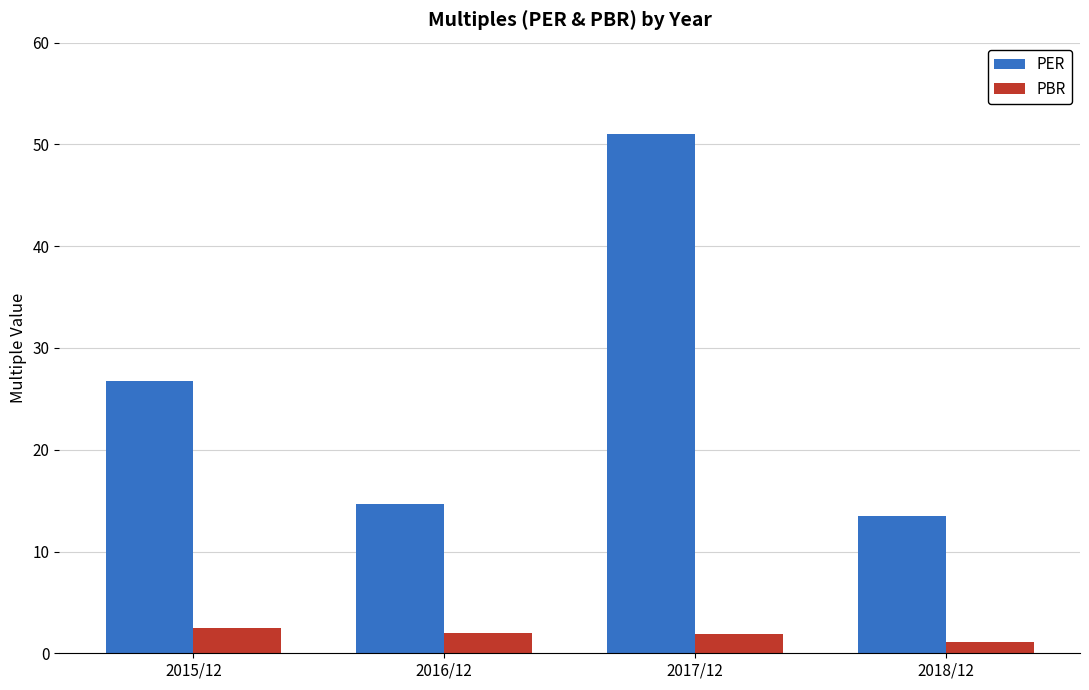

What is the difference between the highest and lowest values at 2017/12?

49.1